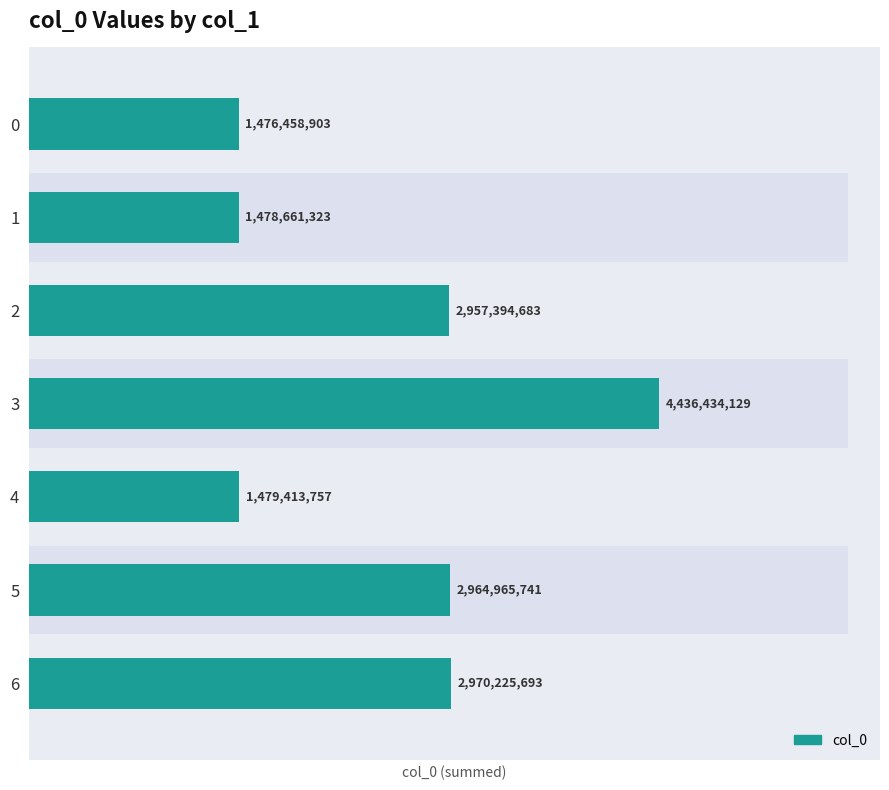

Reading left to right, what are all the values shown in this chart?

0=1476458903	1=1478661323	2=2957394683	3=4436434129	4=1479413757	5=2964965741	6=2970225693